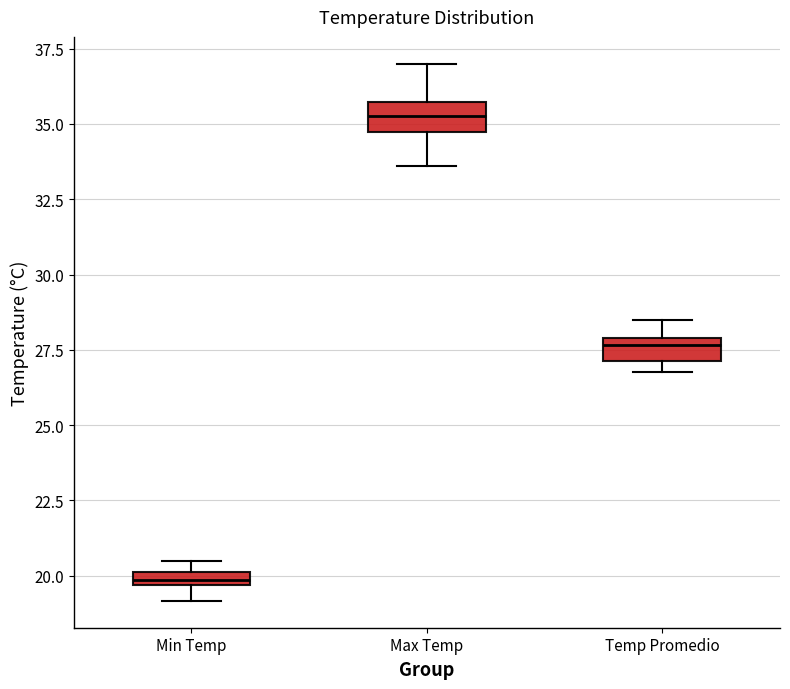

Where does the upper whisker of the box for Temp Promedio end on the y-axis? The values are not printed on the chart, so give them approximately, as read against the axis.

28.5